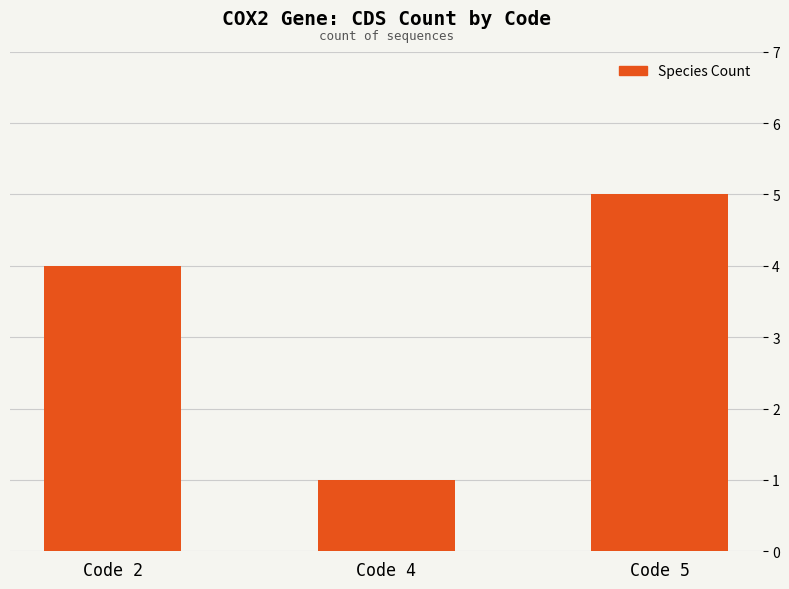

Does the chart contain stacked bars?

No